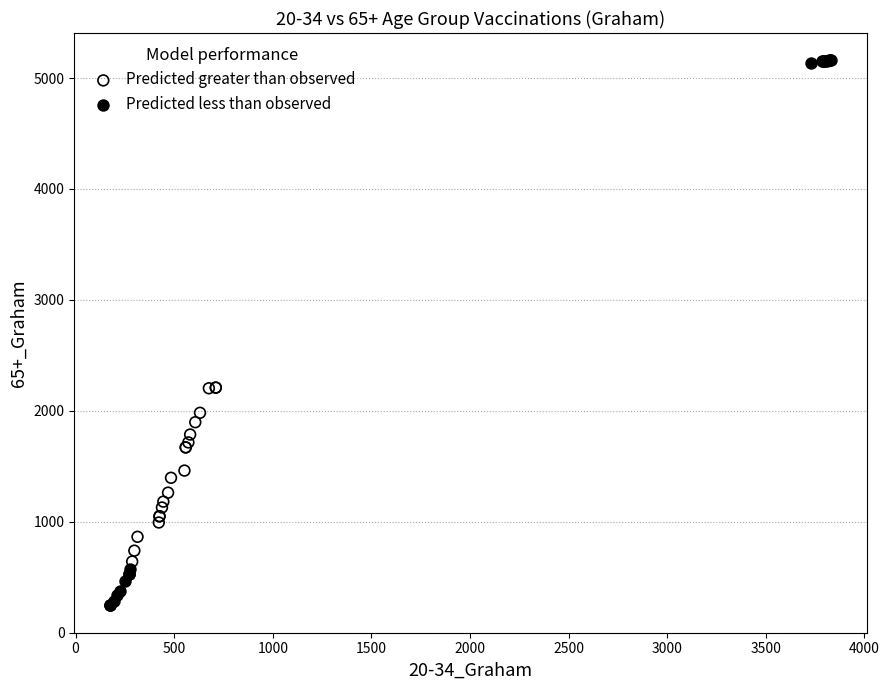

Which series has the widest spread of Y values?

Predicted less than observed